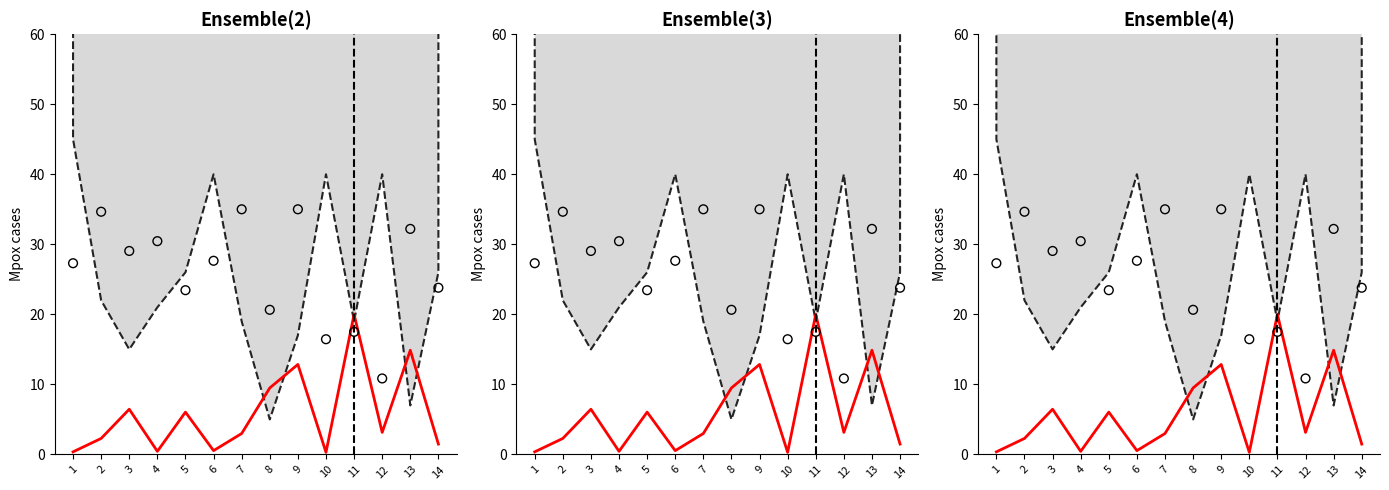

Is the value of AG値(正規化) at 14 greater than the value of オッズ(正規化) at 13?

Yes